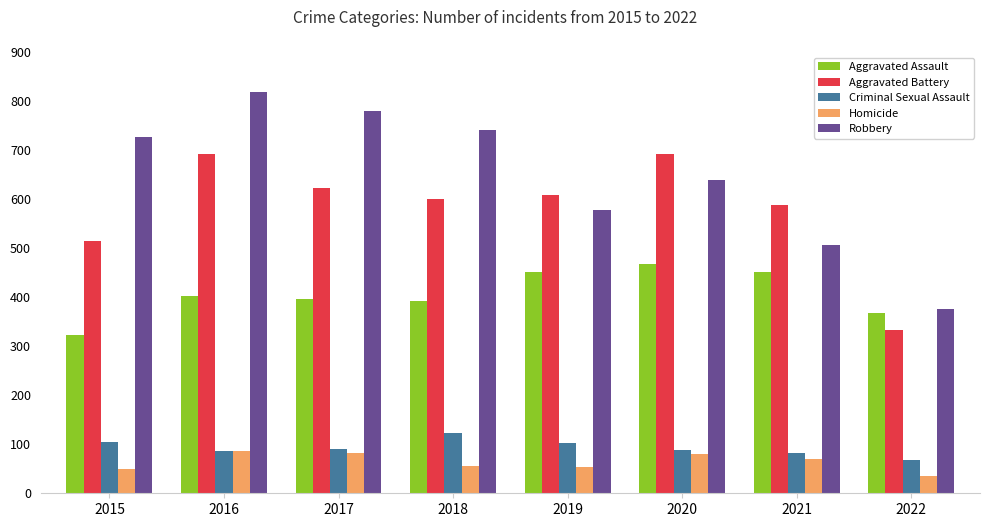

Count the number of categories in the chart.

8